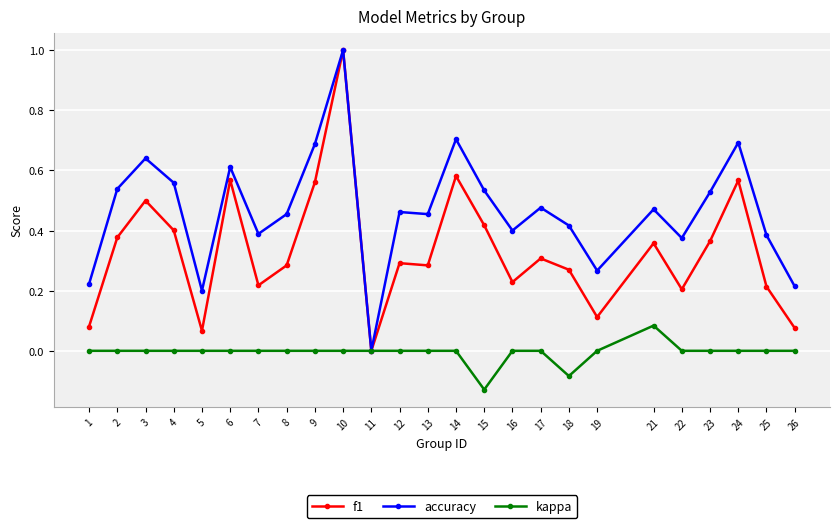

At which category does the chart reach its minimum across all series?

15